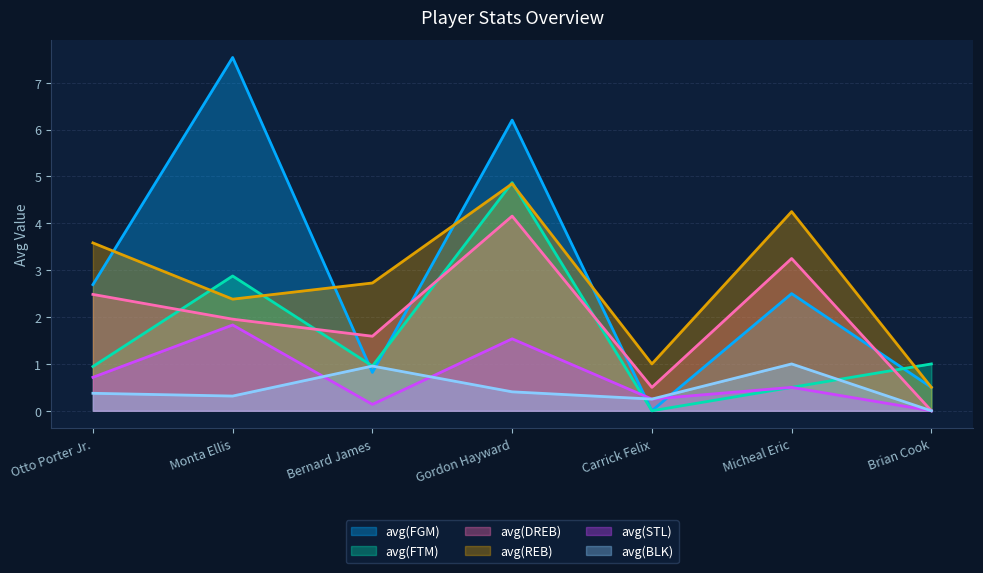

What is the total value across all series at Carrick Felix?

2.0